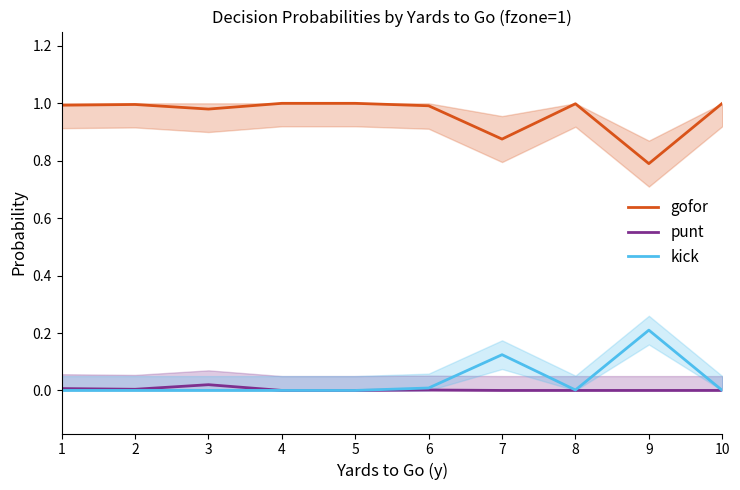

True or false: punt and kick cross at least once.

False